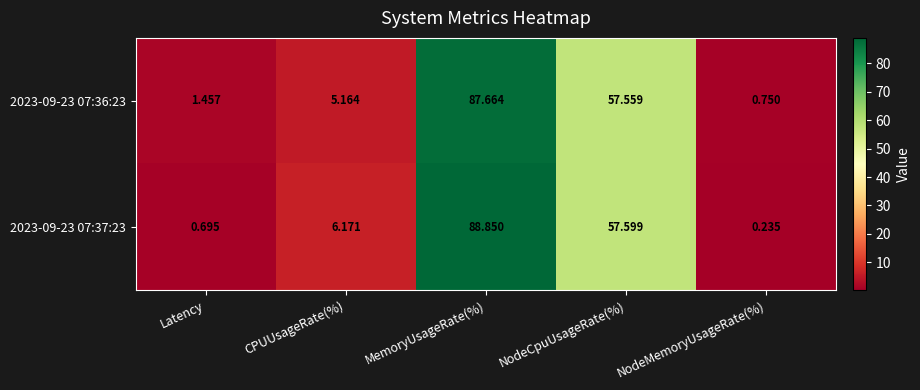

Rank the categories by 2023-09-23 07:36:23 value from lowest to highest.

NodeMemoryUsageRate(%), Latency, CPUUsageRate(%), NodeCpuUsageRate(%), MemoryUsageRate(%)